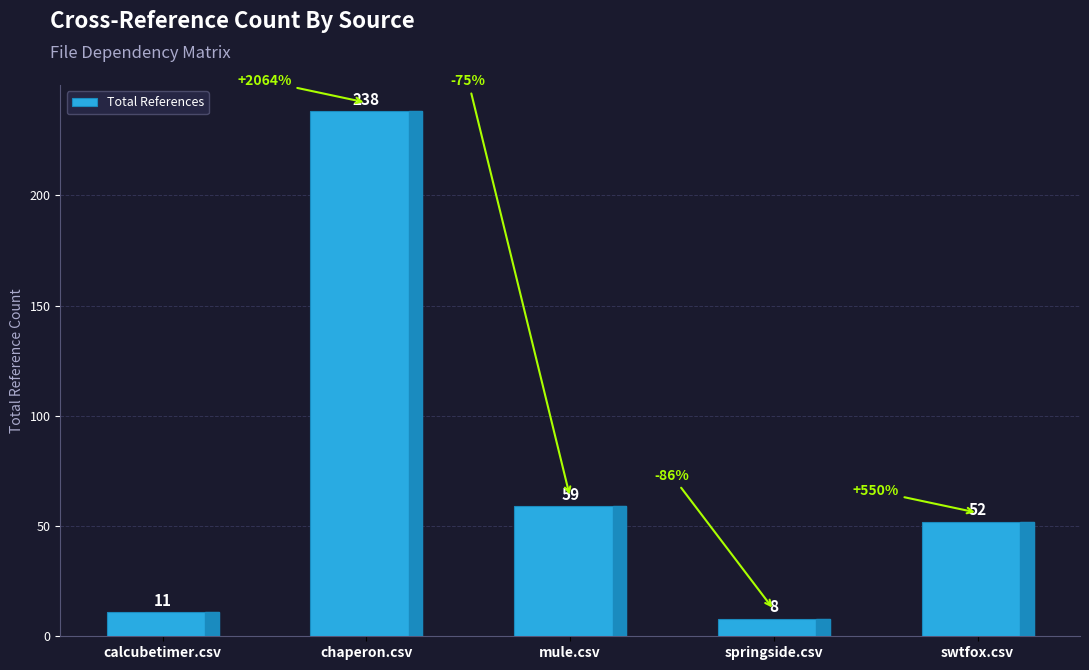

What is the minimum value shown in the chart?

8